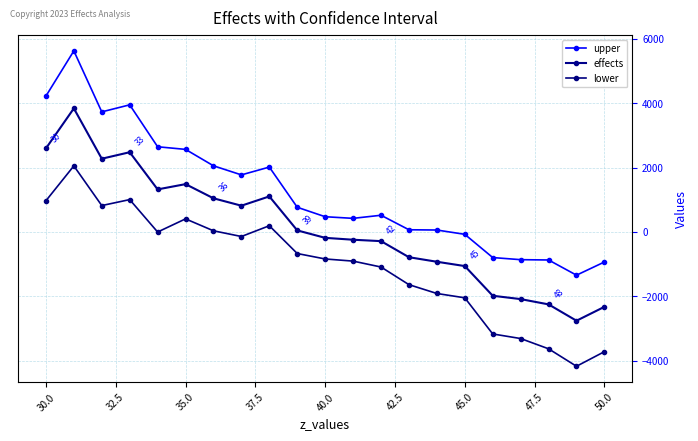

How many interior local valleys does the upper series have?

4